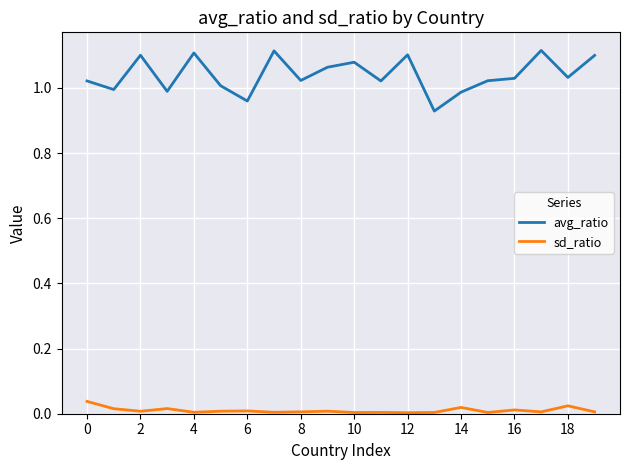

Which series has the largest total across all categories?

avg_ratio